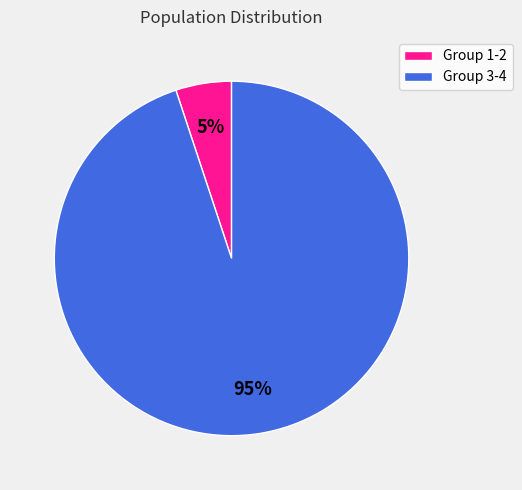

How many slices are in this pie chart?

2